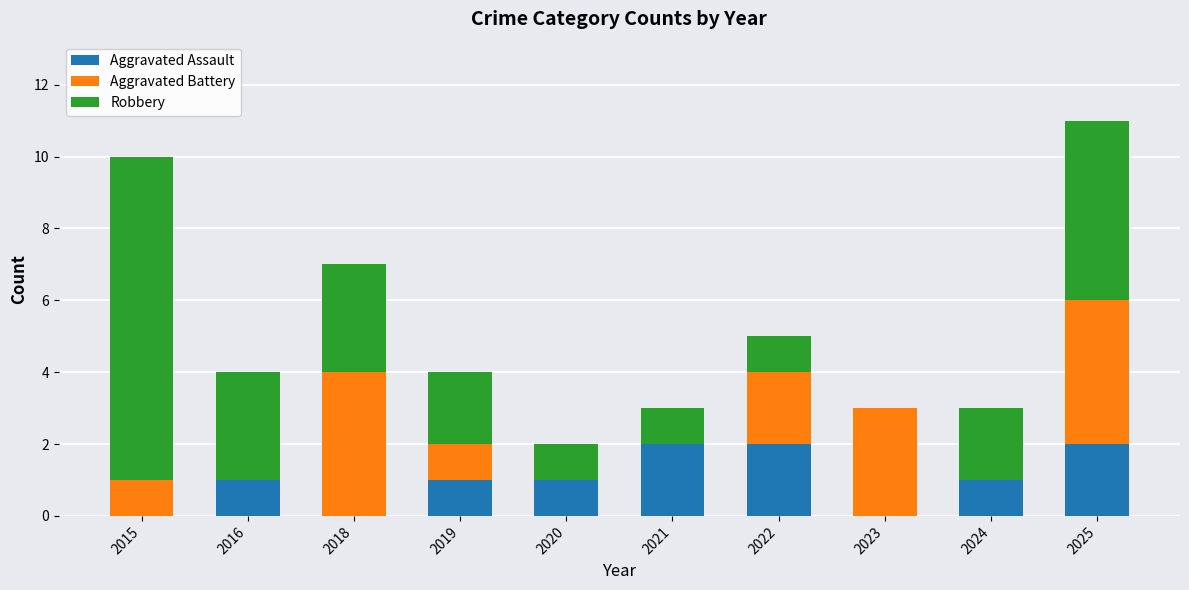

Count the number of categories in the chart.

10